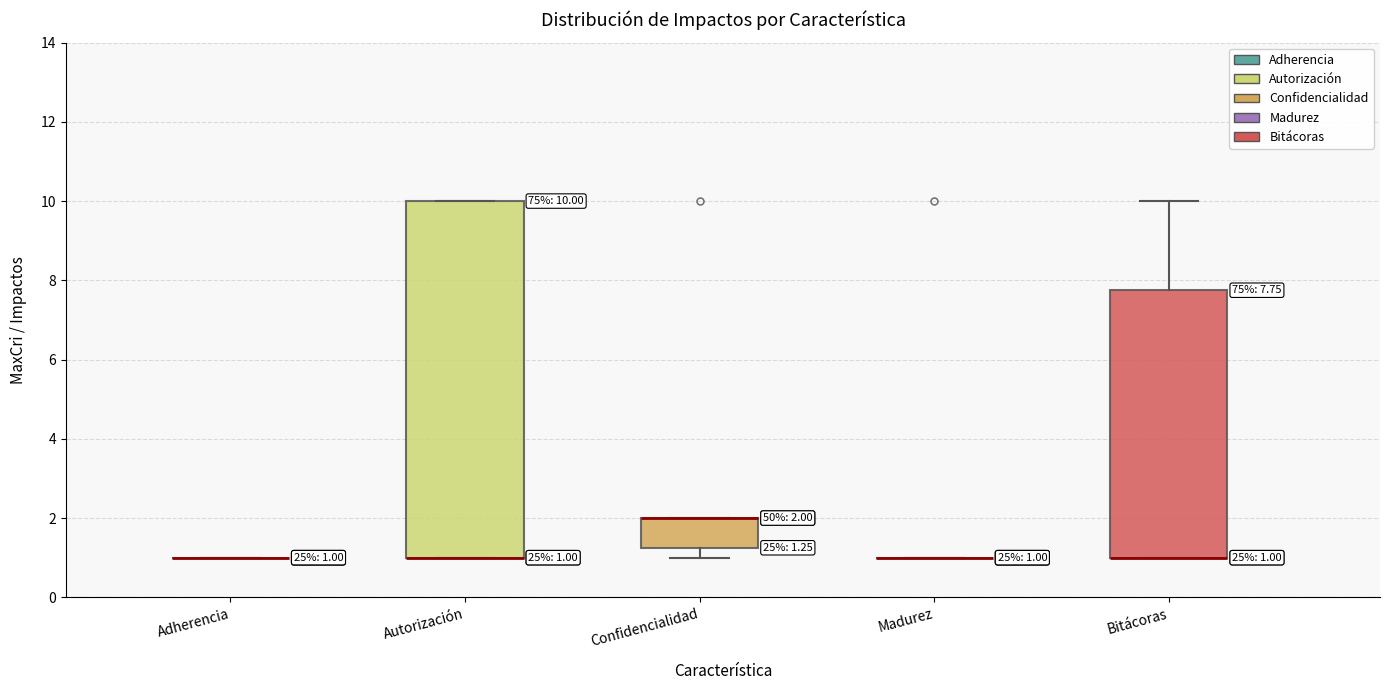

Comparing the boxes themselves (not the whiskers), which one is the tallest?

Autorización